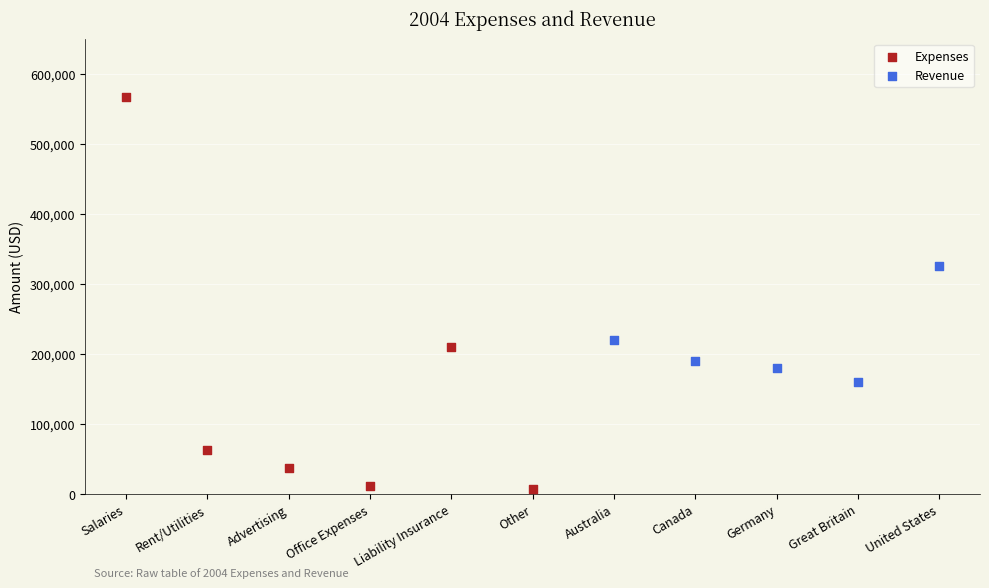

Which series contains the highest Y value?

Expenses